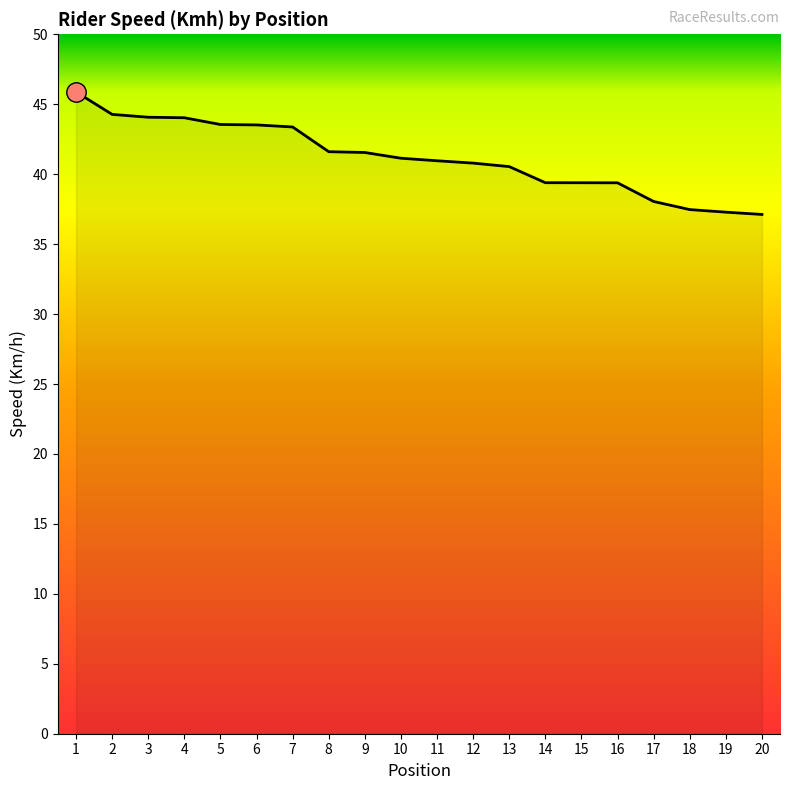

What is the average value?

41.2